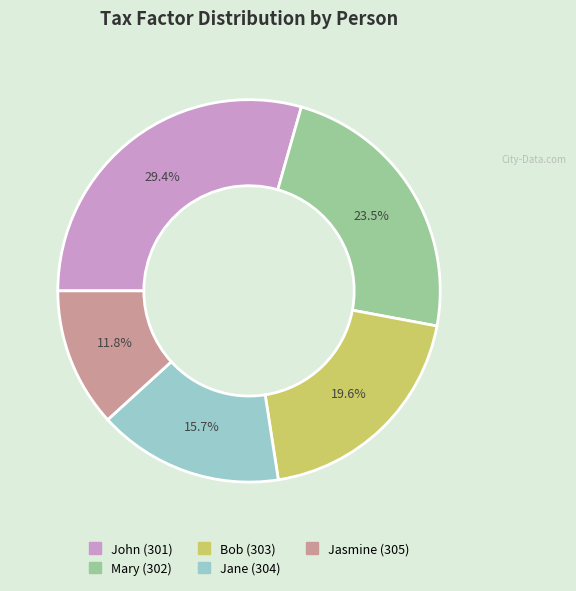

How many segments does this pie chart have?

5